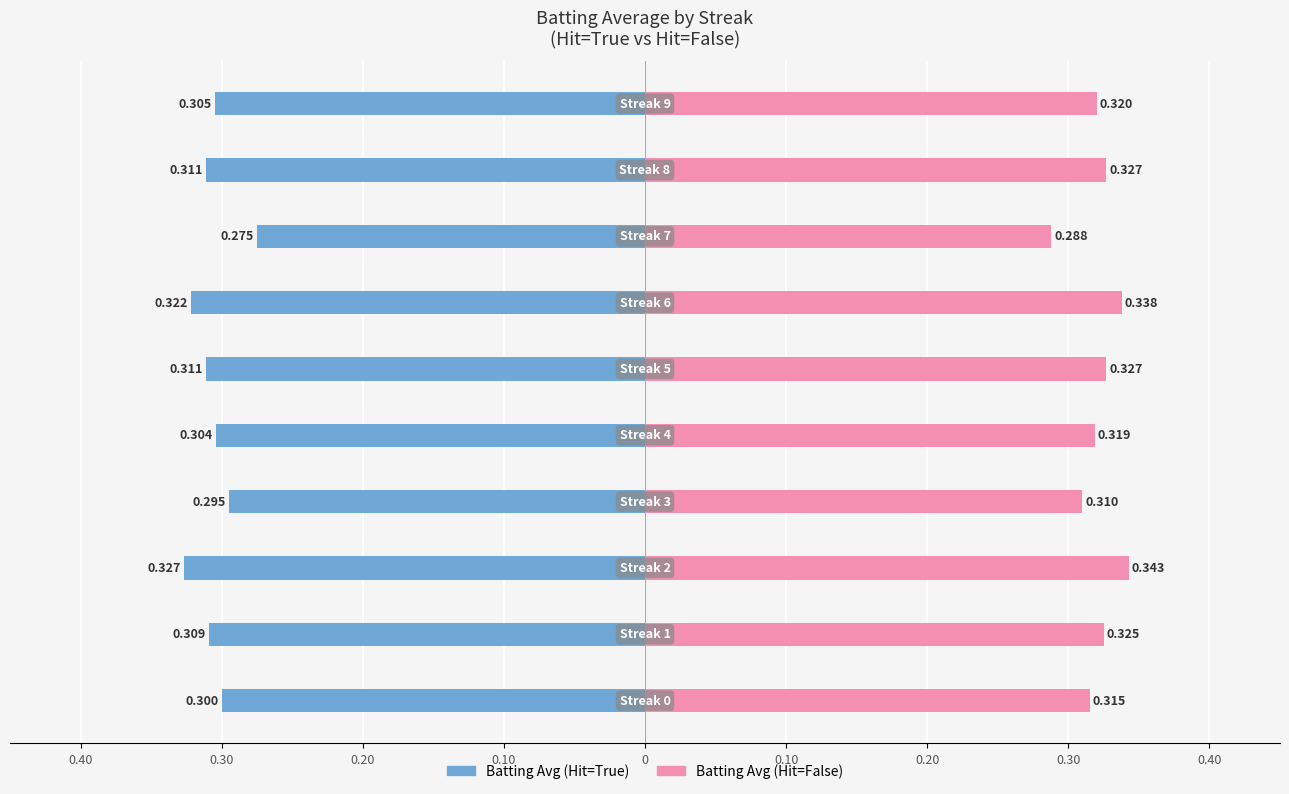

Reading left to right, transcribe all the data shown in this chart.

Hit=True (avg): -0.3	-0.3	-0.3	-0.3	-0.3	-0.3	-0.3	-0.3	-0.3	-0.3
Hit=False (avg): 0.3	0.3	0.3	0.3	0.3	0.3	0.3	0.3	0.3	0.3